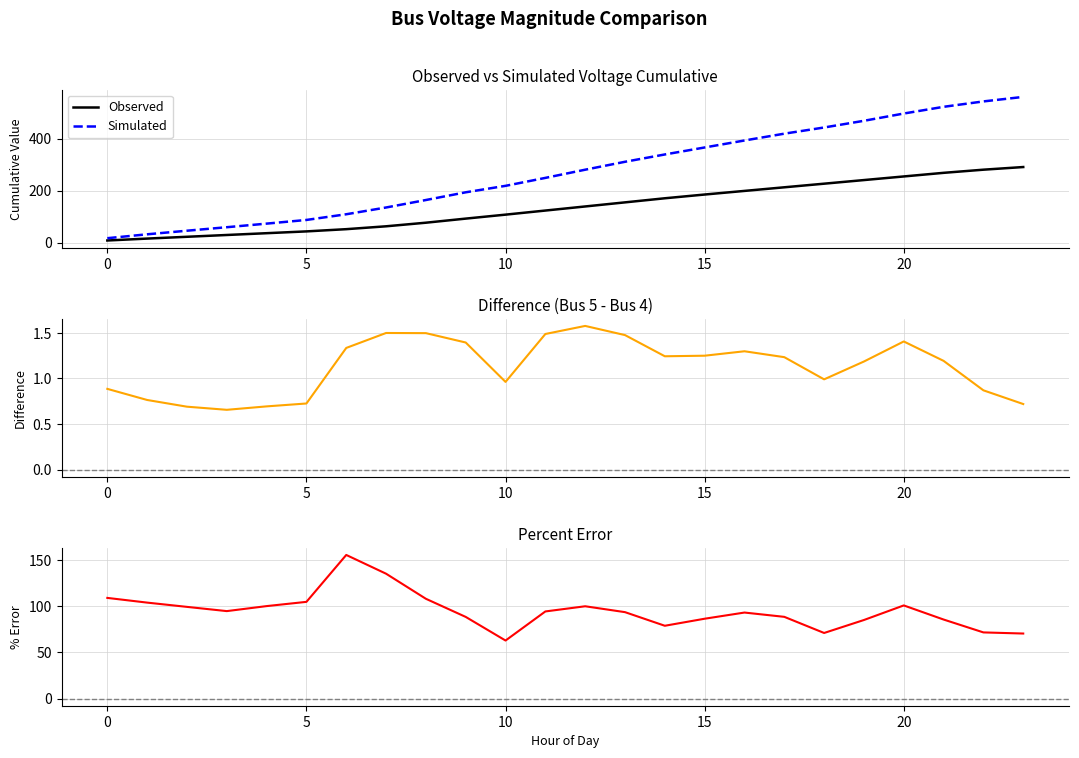

What is the difference between the second highest and second lowest values in the Percent Error series?

64.8